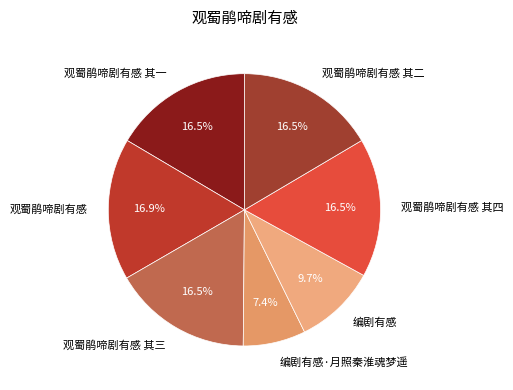

Count the number of slices in the pie.

7